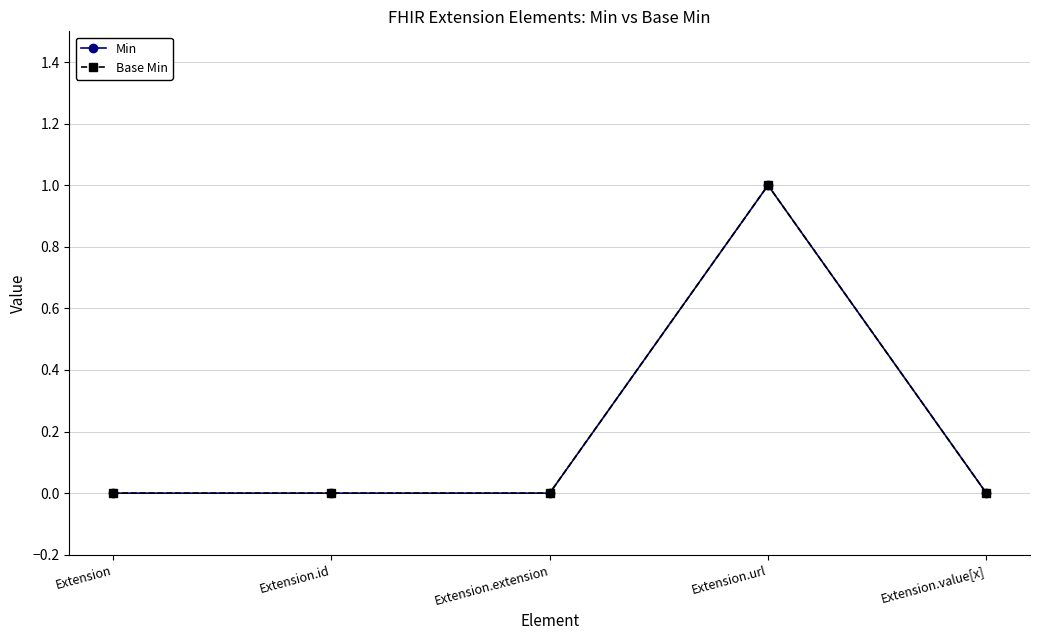

In Base Min, how many points are higher than both neighbors (excluding endpoints)?

1